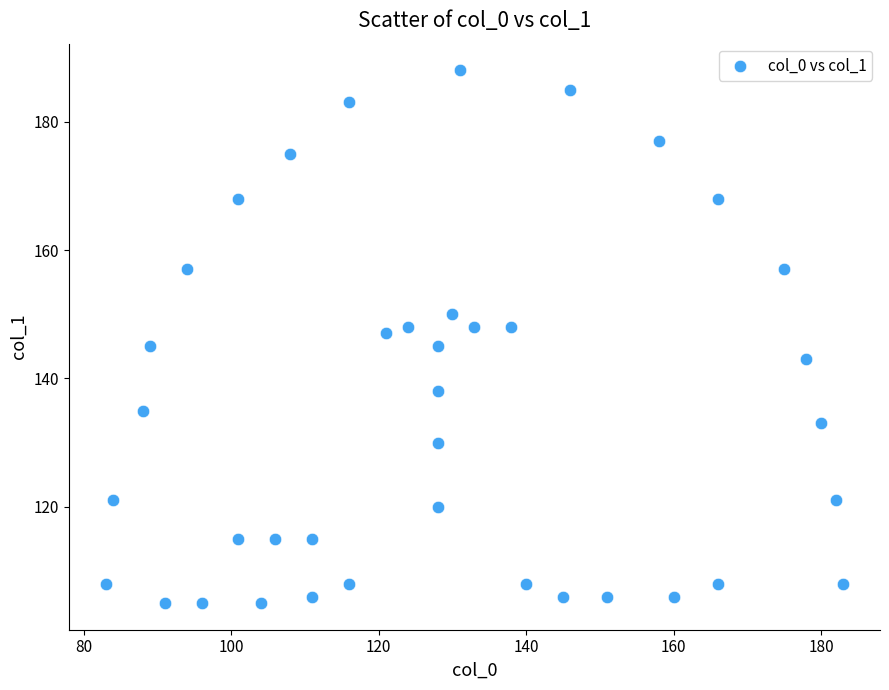

What is the range of X values (max minus min)?

100